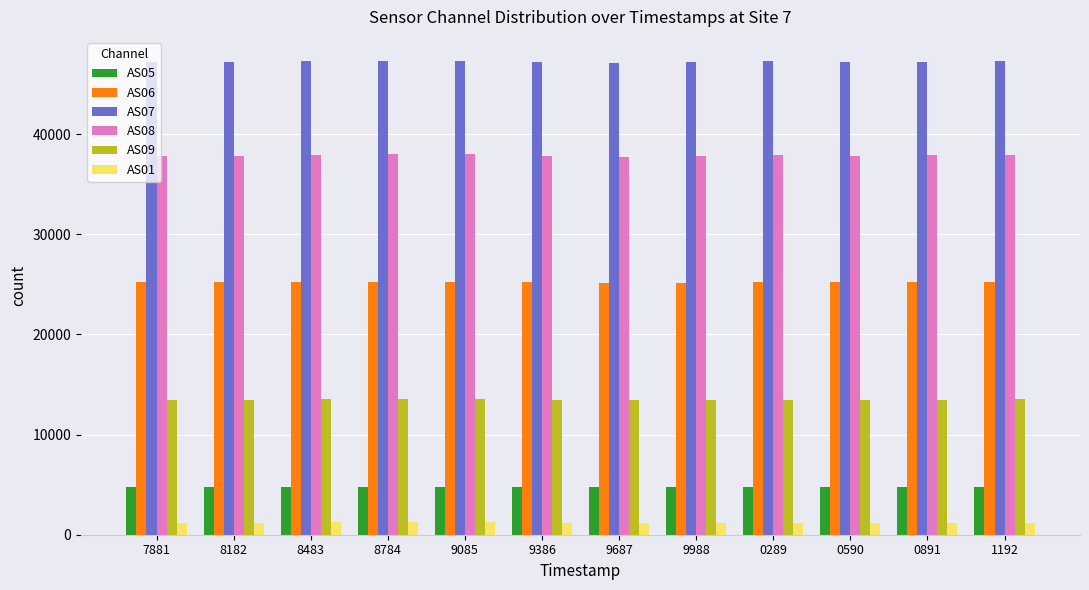

How many bars are there in each group?

6